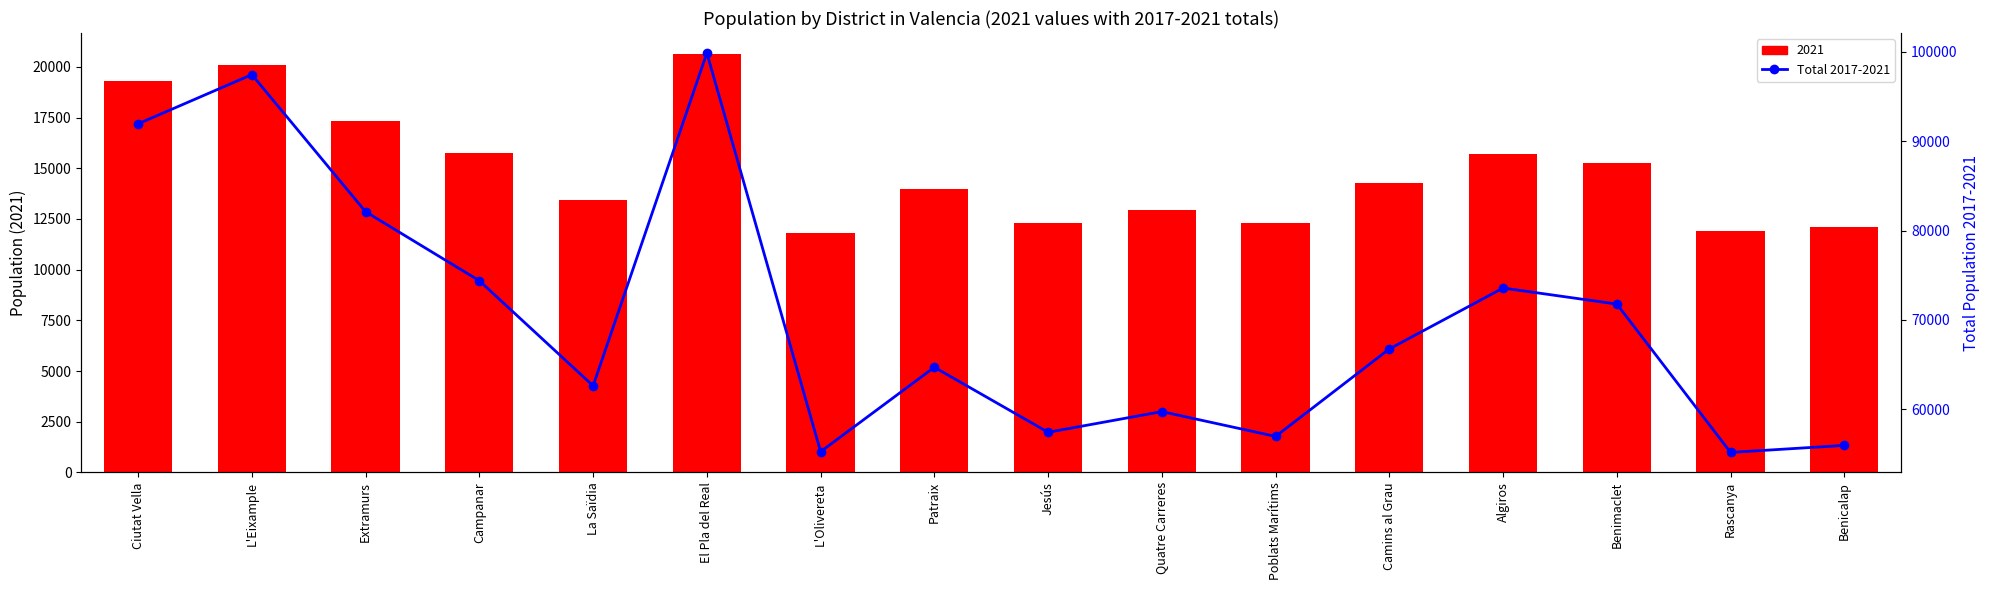

Which has a higher value, Algiros or El Pla del Real?

El Pla del Real